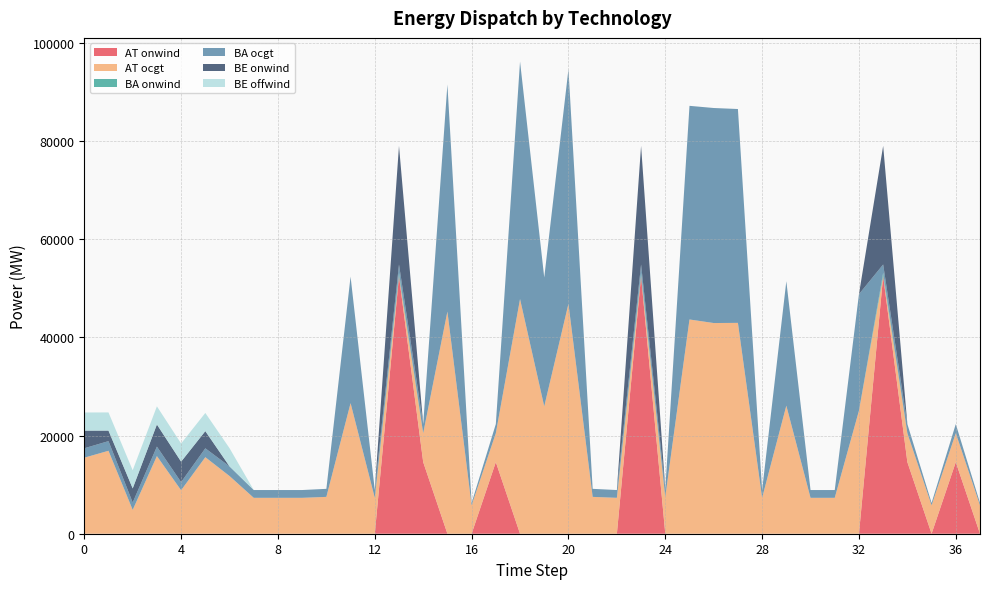

Reading left to right, what are all the values shown in this chart?

AT onwind: 0.0	4.6	26.6	16.8	9.5	13.0	0.0	0.0	0.0	0.0	0.0	0.1	0.0	52477.1	14587.2	0.0	0.0	14587.3	0.0	0.1	0.0	0.0	0.0	52477.2	0.0	0.0	0.0	0.0	0.0	0.0	0.0	0.0	3.9	52477.2	14587.3	0.0	14587.1	0.0
AT ocgt: 15483.7	16886.5	4816.6	15789.9	8840.9	15567.3	11751.6	7310.9	7310.9	7310.9	7502.9	26599.4	7310.9	0.4	5886.3	45243.8	5788.0	5886.3	47793.8	25936.0	46827.6	7502.9	7310.9	0.0	7502.9	43635.0	42910.6	42943.6	7310.9	26078.0	7310.9	7310.9	25059.5	0.0	5886.2	5788.0	5886.3	5788.0
BA onwind: 0.0	3.6	22.6	12.7	7.5	10.8	0.0	0.0	0.0	0.0	0.0	0.1	0.0	658.3	0.2	0.0	0.0	0.0	0.0	0.1	0.0	0.0	0.0	658.3	0.0	0.0	0.0	0.0	0.0	0.0	0.0	0.0	2.4	658.3	0.1	0.0	0.2	0.0
BA ocgt: 1921.3	1965.4	1493.6	1922.7	1653.2	1806.6	1967.6	1587.5	1587.5	1587.5	1639.4	25768.3	1587.5	1702.6	1861.6	46252.3	487.5	1861.6	48382.6	26256.7	47773.5	1639.4	1587.5	1702.6	1639.4	43513.2	43795.4	43555.7	1587.5	25349.6	1587.5	1587.5	23725.3	1702.6	1861.6	487.5	1861.6	487.5
BE onwind: 3587.0	2144.0	2868.1	4503.0	4166.0	3498.9	0.0	0.0	0.0	0.0	0.0	0.1	0.0	24162.0	0.2	0.0	0.0	0.0	0.0	0.1	0.0	0.0	0.0	24162.0	0.0	0.0	0.0	0.0	0.0	0.0	0.0	0.0	3.2	24162.0	0.1	0.0	0.3	0.0
BE offwind: 3701.1	3701.0	3700.4	3701.1	3701.1	3700.8	3701.1	0.0	0.0	0.0	0.0	0.1	0.0	0.0	0.0	0.0	0.0	0.0	0.0	0.1	0.0	0.0	0.0	0.0	0.0	0.0	0.0	0.0	0.0	0.0	0.0	0.0	3.8	0.0	0.0	0.0	0.0	0.0